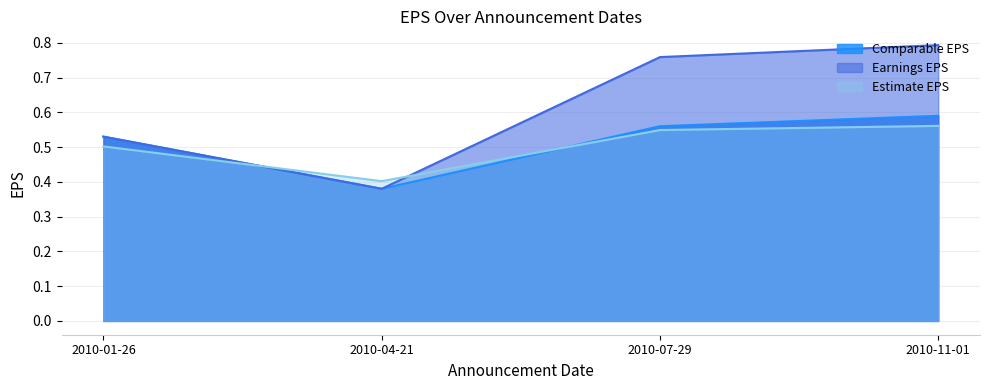

What is the average value of the Comparable EPS series?

0.5